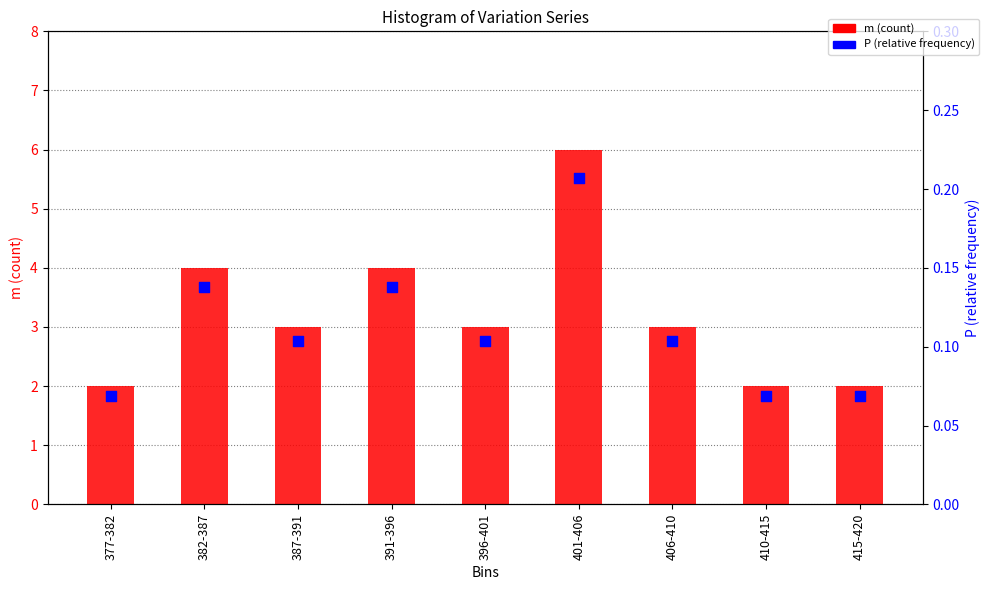

At which category is the sum across all series the highest?

401-406